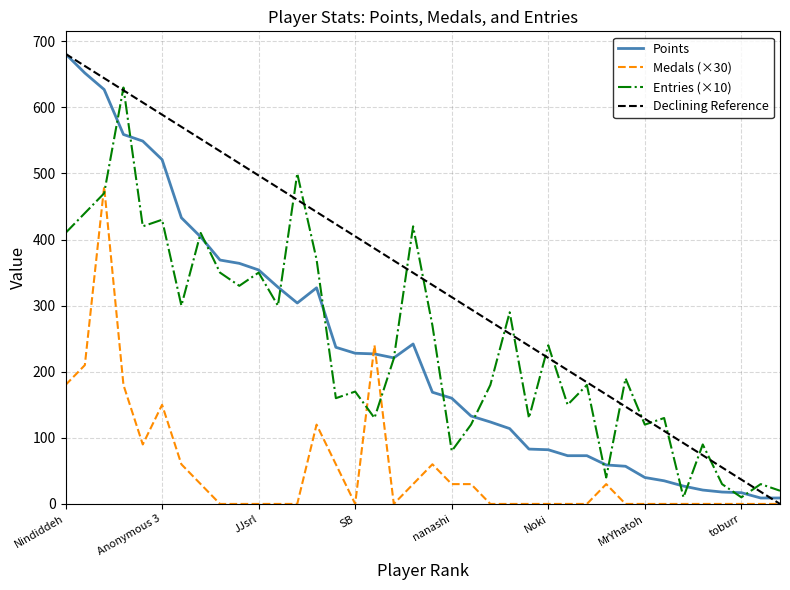

Is the value of Entries (×10) at nanashi greater than the value of Points at SB?

No